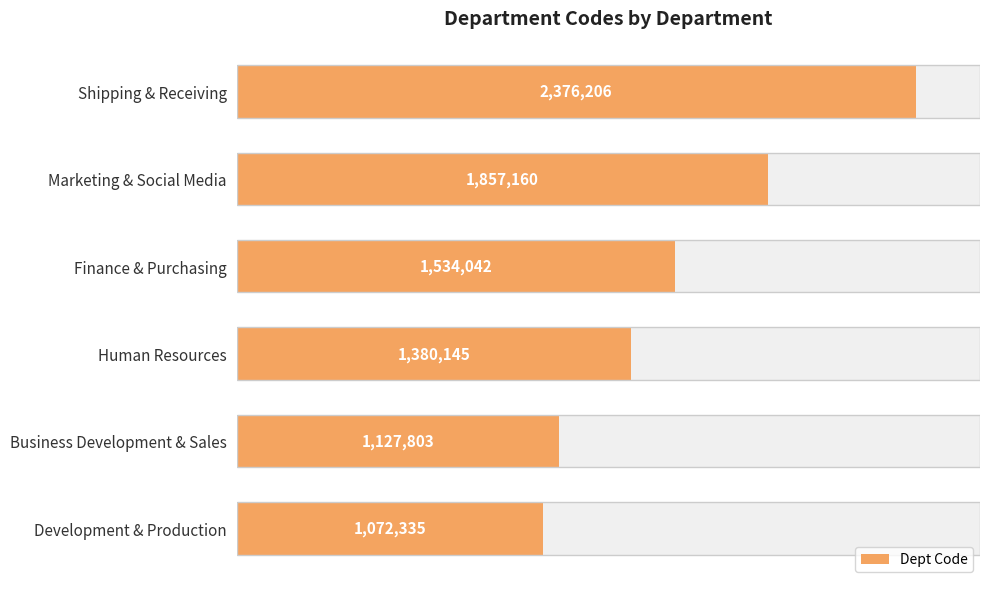

What is the sum of the values at 2.5 and 0.5?

2929495